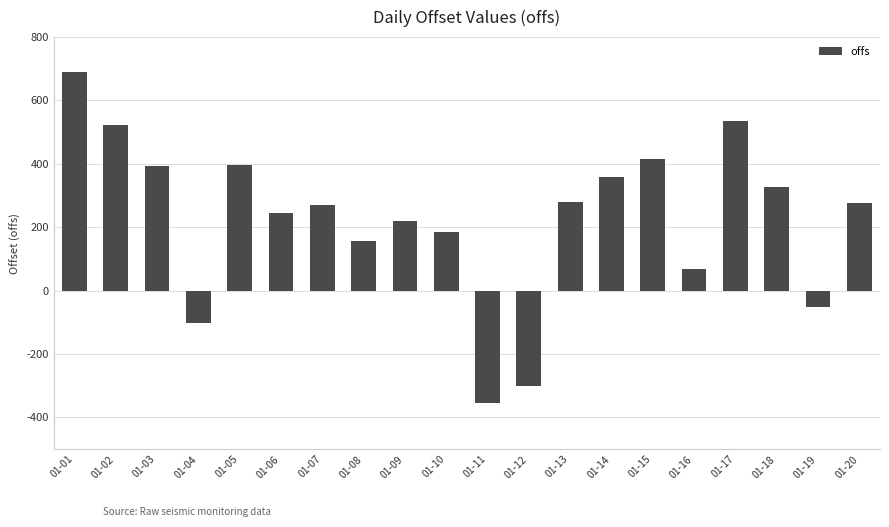

What is the sum of the values at 01-12 and 01-05?

96.8